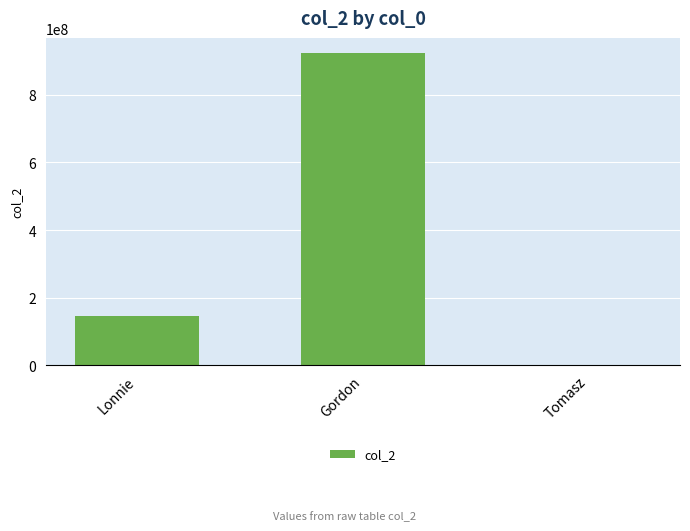

Between Tomasz and Gordon, which is larger?

Gordon